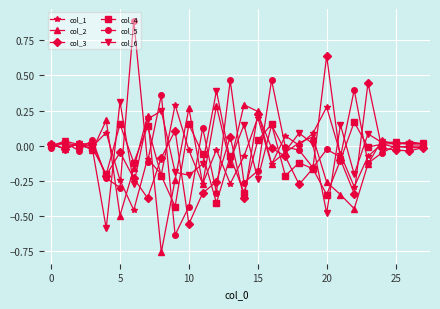

What are all the series names shown in the legend?

col_1, col_2, col_3, col_4, col_5, col_6